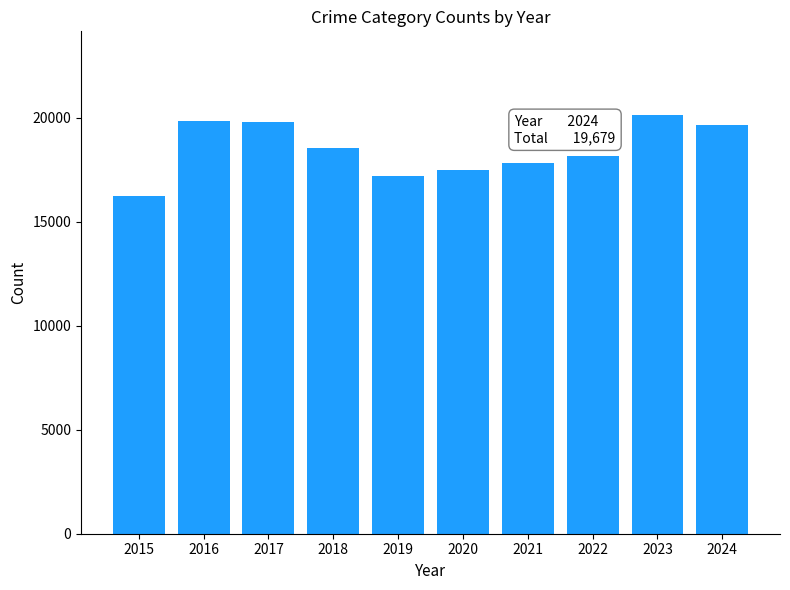

What is the difference between the second highest and minimum values?

3617